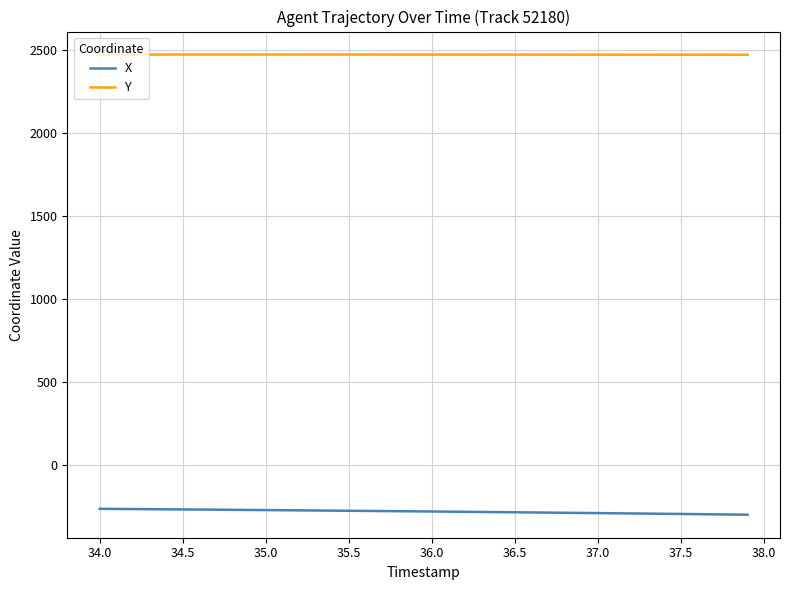

True or false: X and Y intersect in this chart.

False